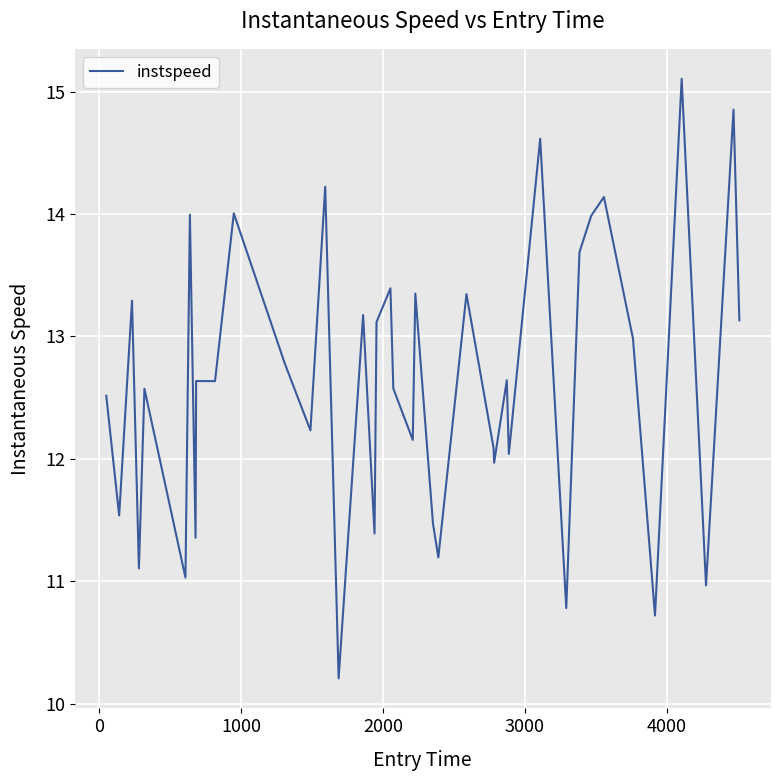

What is the difference between the maximum and minimum values?

4.9